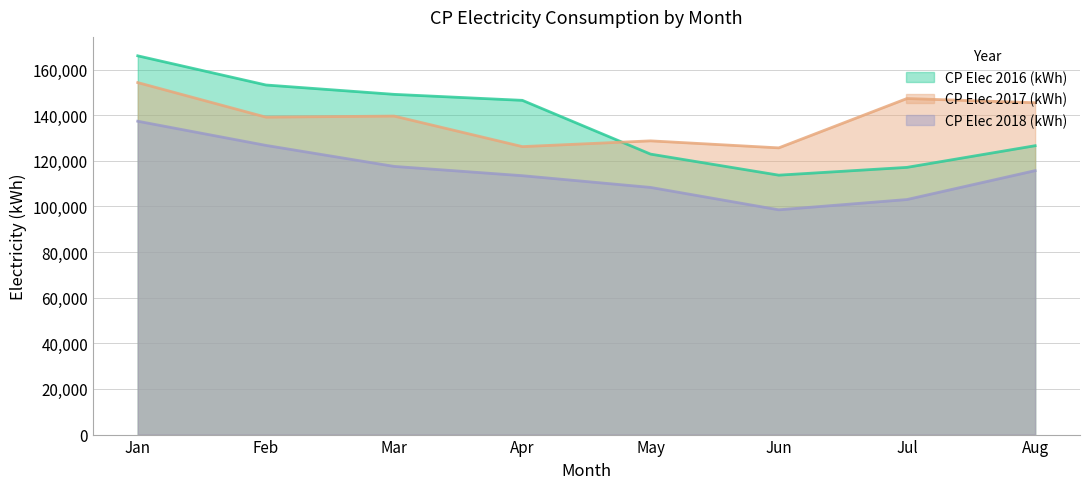

True or false: CP Elec 2018 (kWh) and CP Elec 2017 (kWh) cross at least once.

False